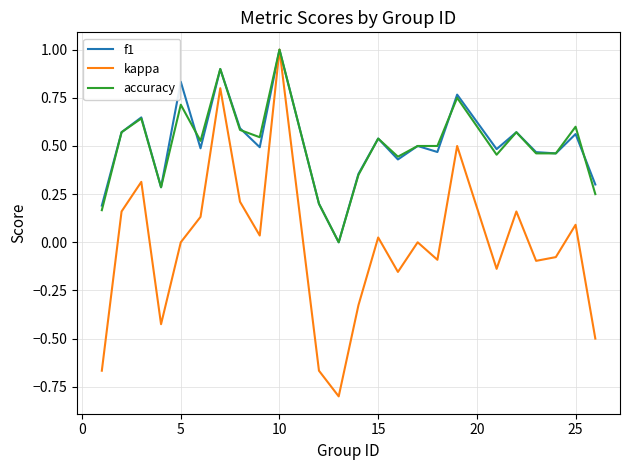

What is the maximum value shown in the chart?

1.0